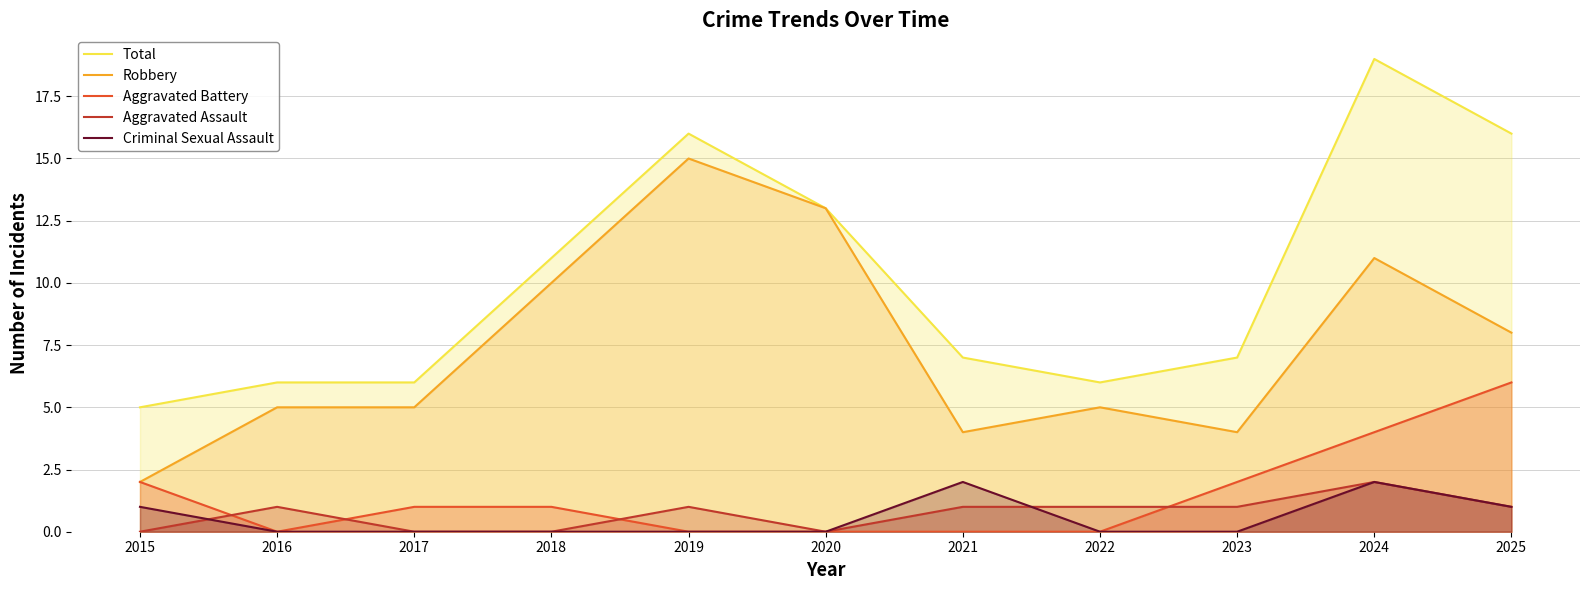

Where is the first local minimum for Aggravated Battery?

2016